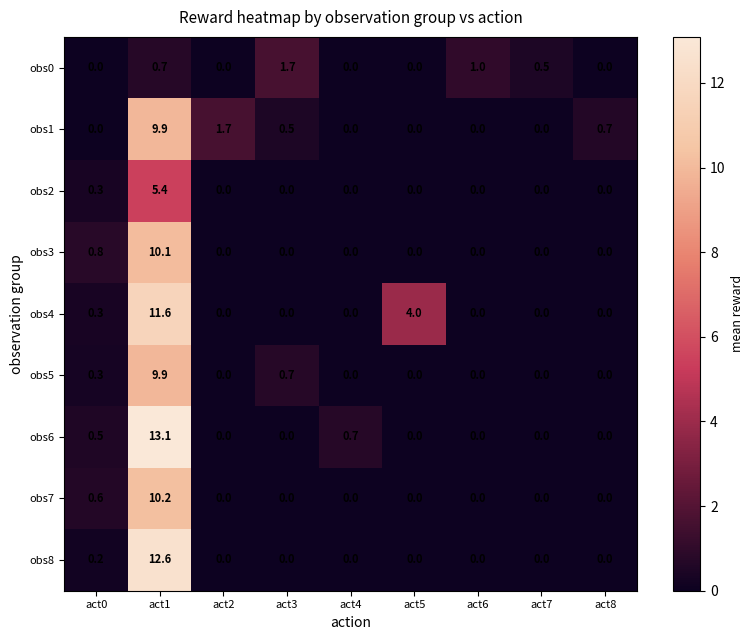

What is the difference between the obs3 values at act2 and act0?

0.8